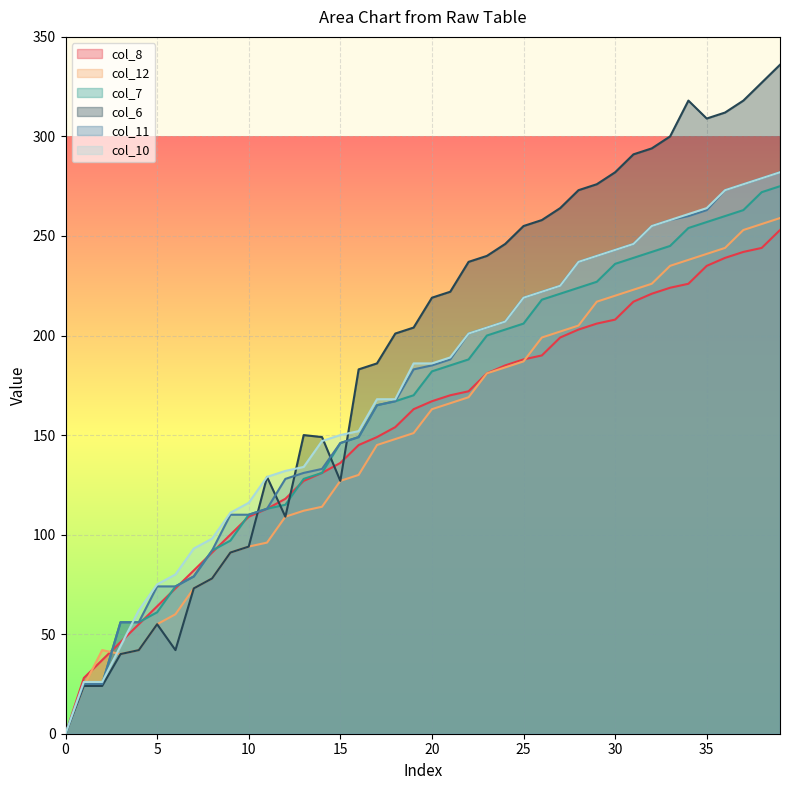

What is the sum of all col_7 values?

6556